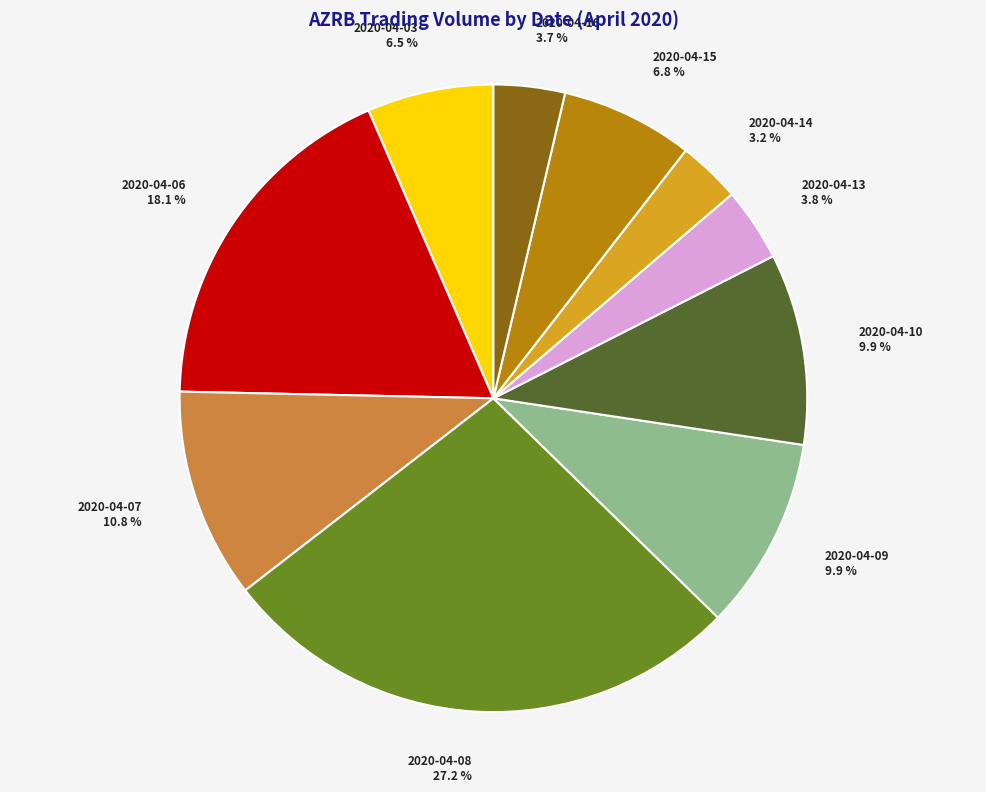

Is it true that 2020-04-13 is 4% of the pie?

True